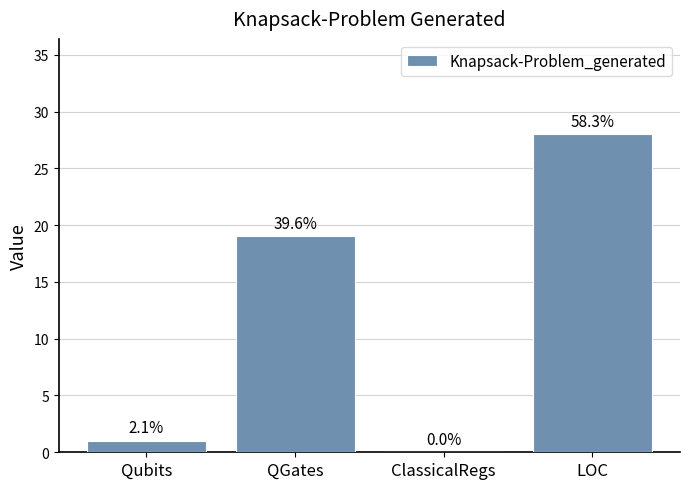

The chart shows a value of 1 at Qubits. True or false?

True